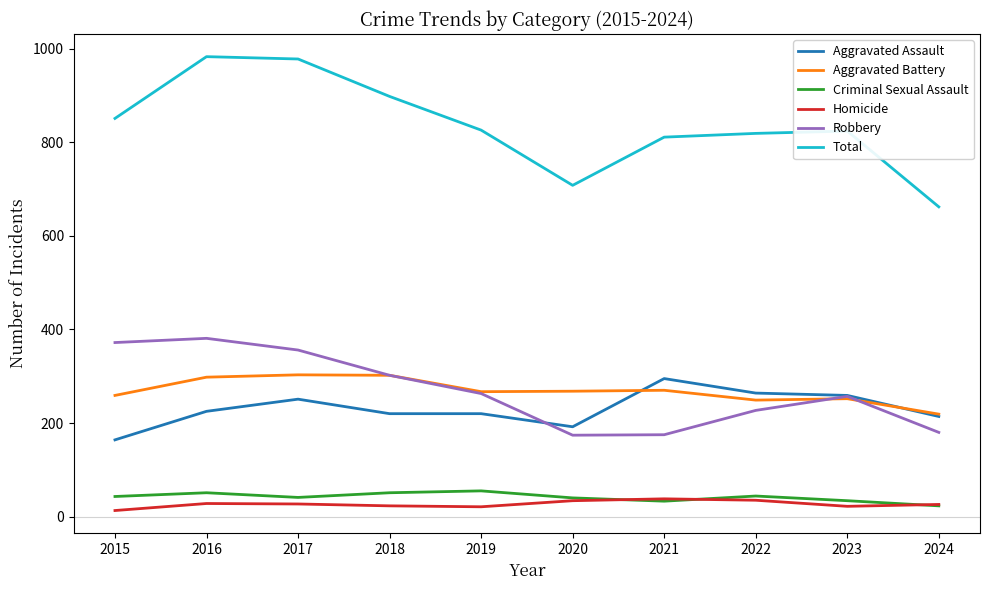

At which label does Aggravated Assault reach its minimum?

2015